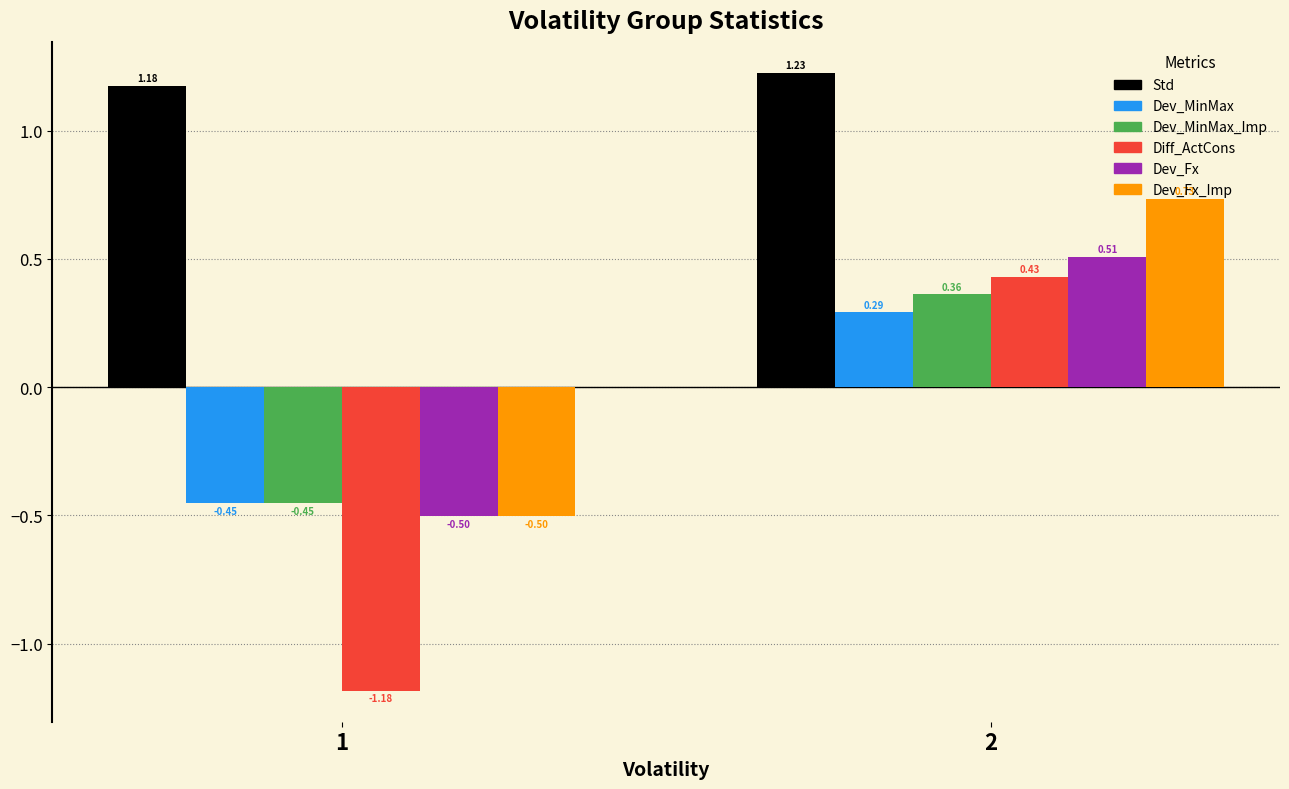

Rank the series at 2 from highest to lowest value.

Std, Dev_Fx_Imp, Dev_Fx, Diff_ActCons, Dev_MinMax_Imp, Dev_MinMax